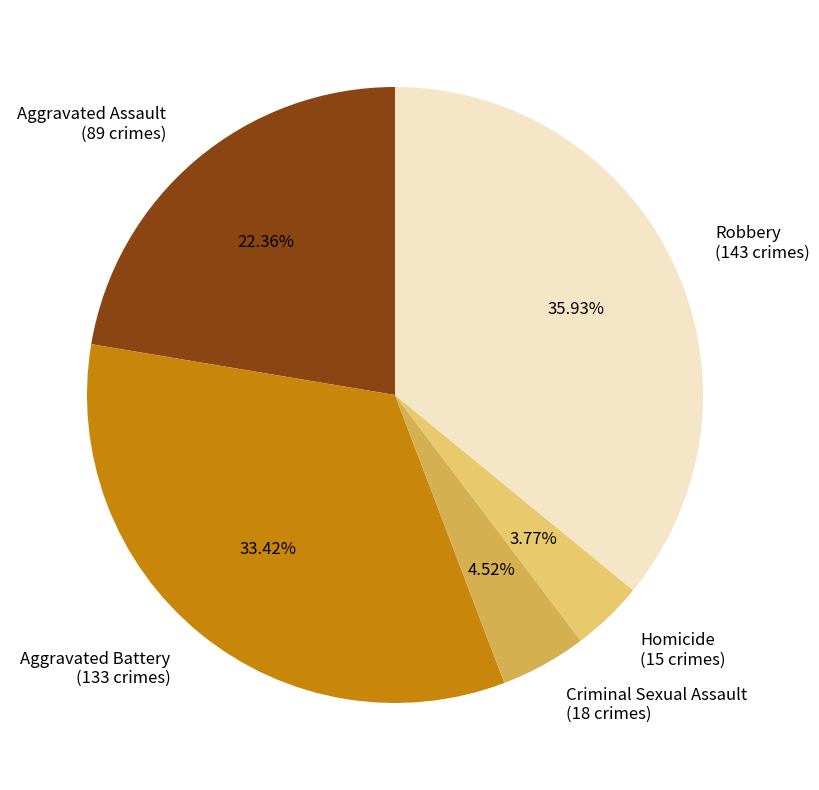

Rank the categories by value from highest to lowest.

Robbery, Aggravated Battery, Aggravated Assault, Criminal Sexual Assault, Homicide